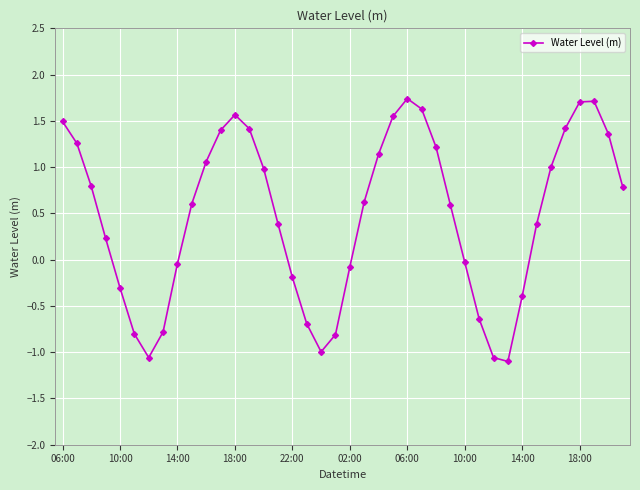

How many negative values are there?

15